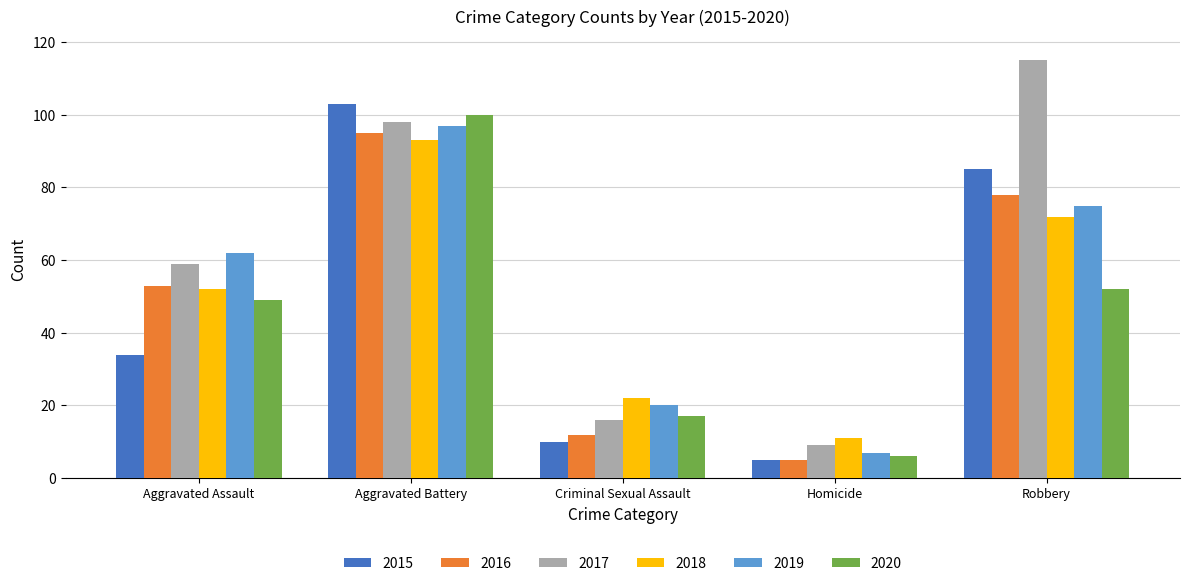

Reading left to right, list all the values displayed in this chart.

2015: 34	103	10	5	85
2016: 53	95	12	5	78
2017: 59	98	16	9	115
2018: 52	93	22	11	72
2019: 62	97	20	7	75
2020: 49	100	17	6	52